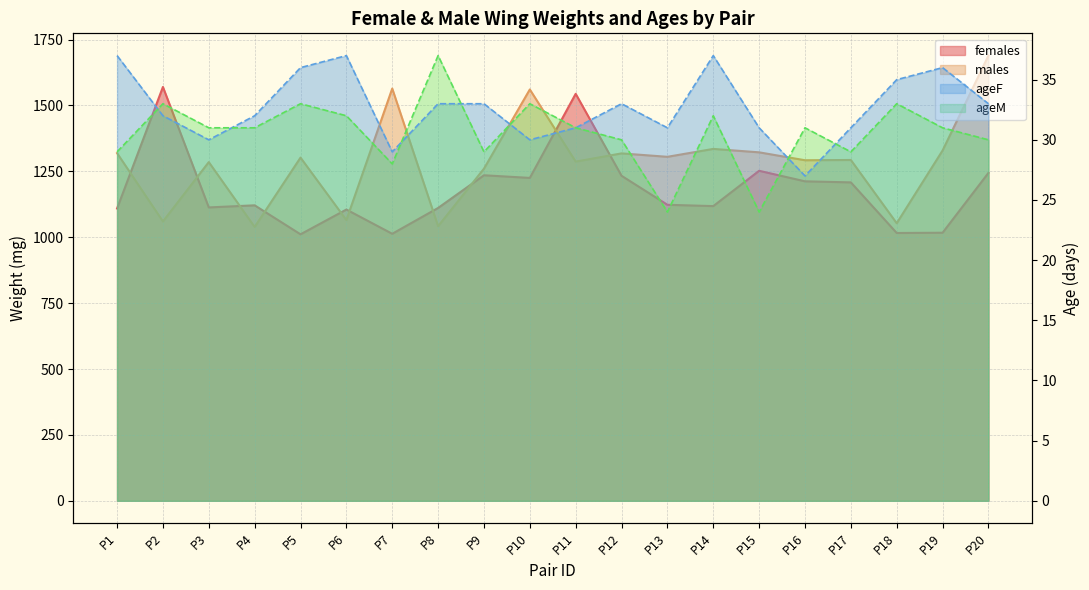

What is the difference between the ageM values at P17 and P11?

2.0